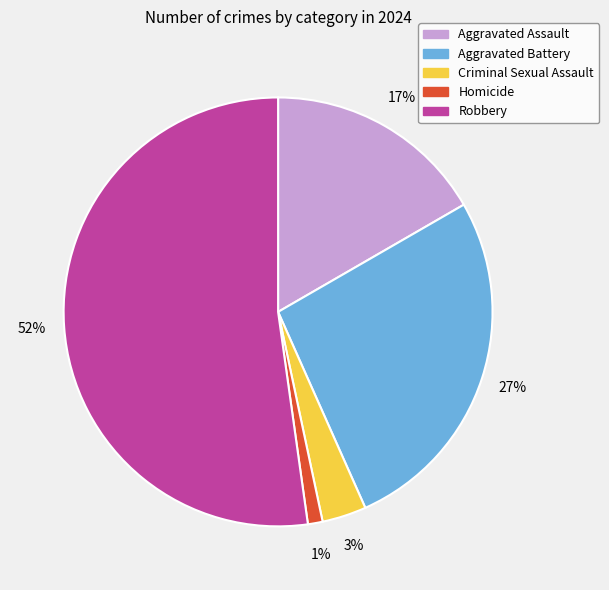

Which slice represents more than half of the pie?

Robbery